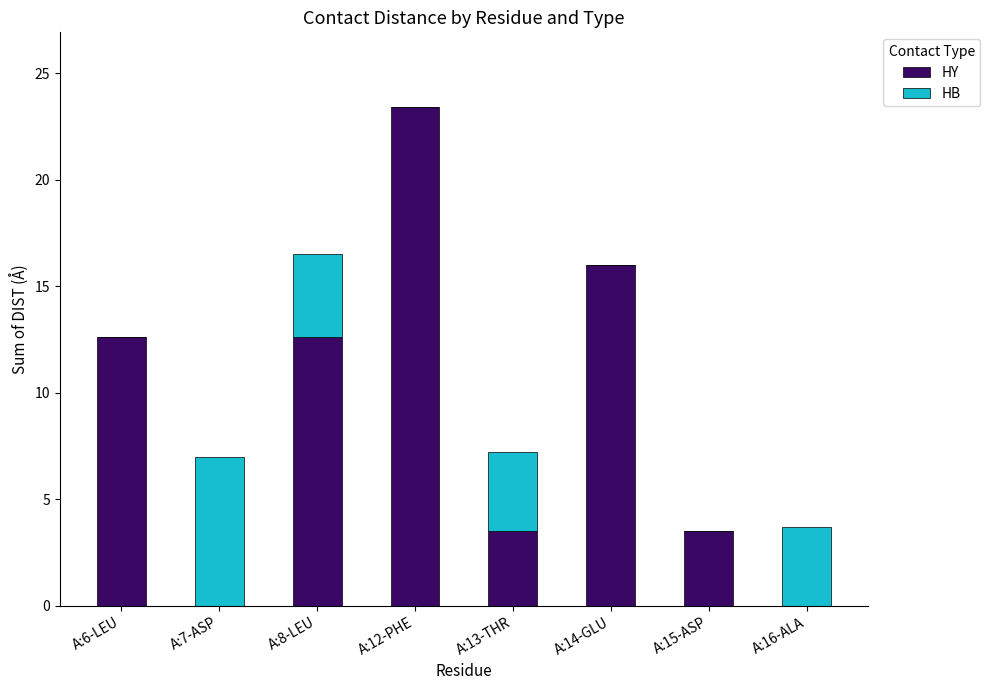

How many data points does each series have?

8